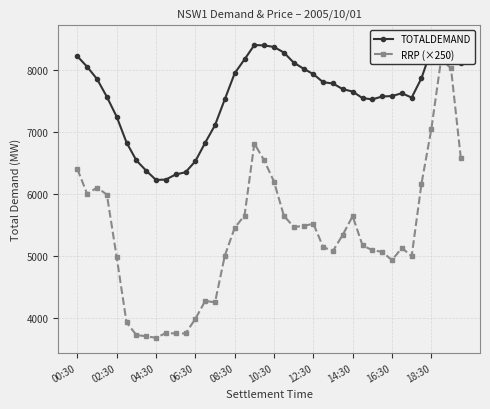

Which series has the largest total across all categories?

TOTALDEMAND